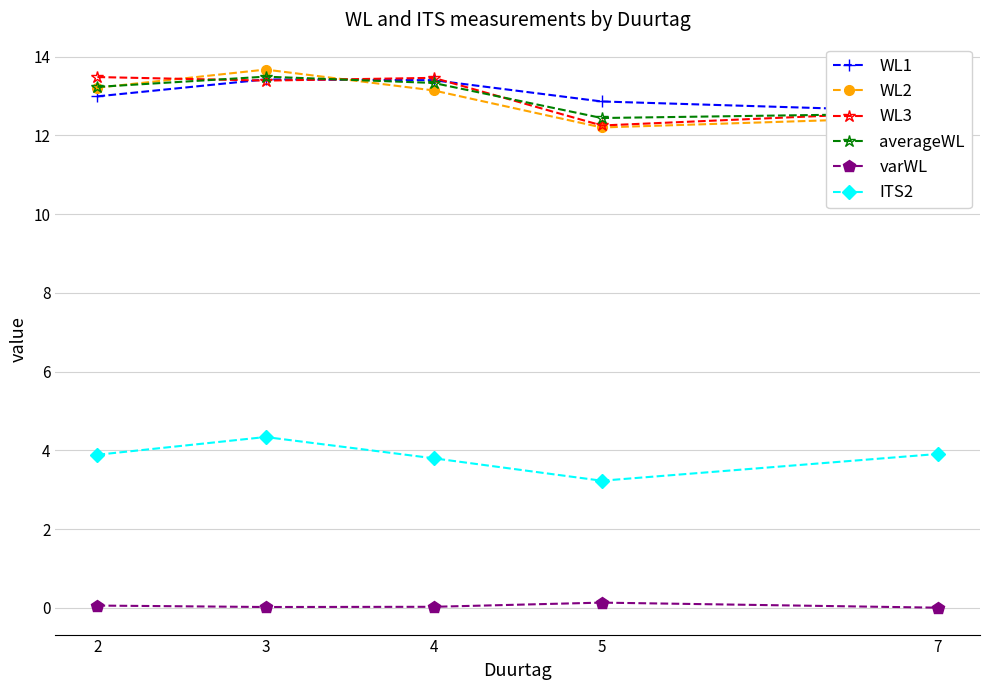

Reading left to right, what are all the values shown in this chart?

WL1: 13.0	13.4	13.4	12.9	12.6
WL2: 13.2	13.7	13.1	12.2	12.5
WL3: 13.5	13.4	13.5	12.2	12.6
averageWL: 13.2	13.5	13.3	12.4	12.6
varWL: 0.1	0.0	0.0	0.1	0.0
ITS2: 3.9	4.3	3.8	3.2	3.9